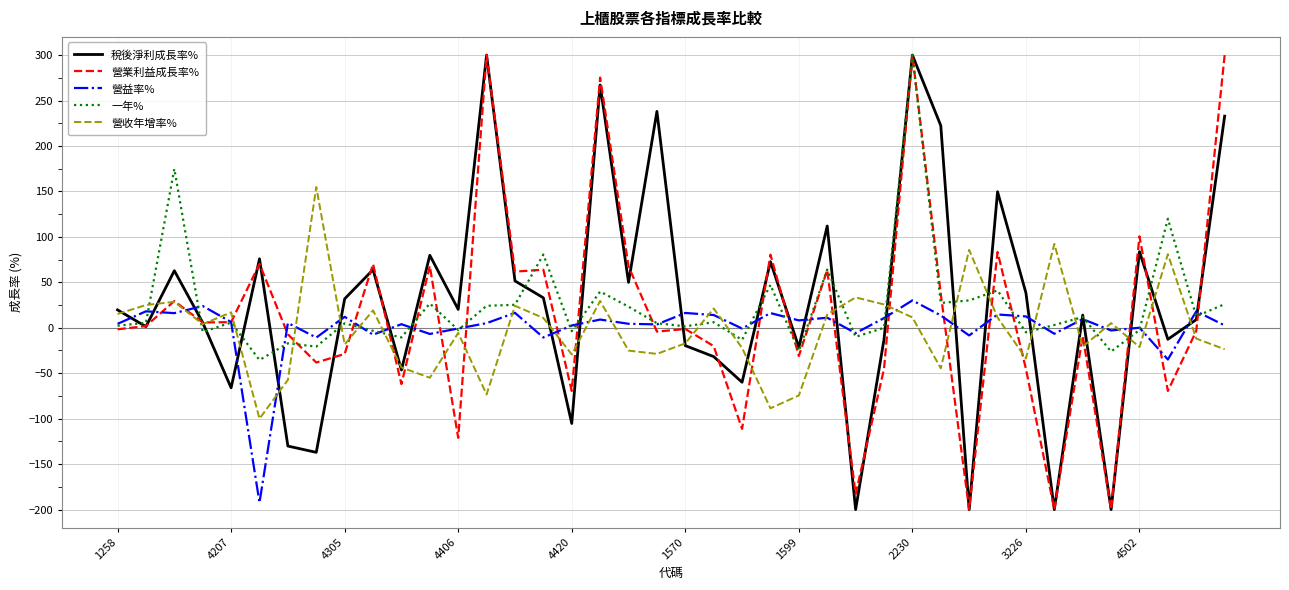

True or false: 營益率% and 營業利益成長率% intersect in this chart.

True